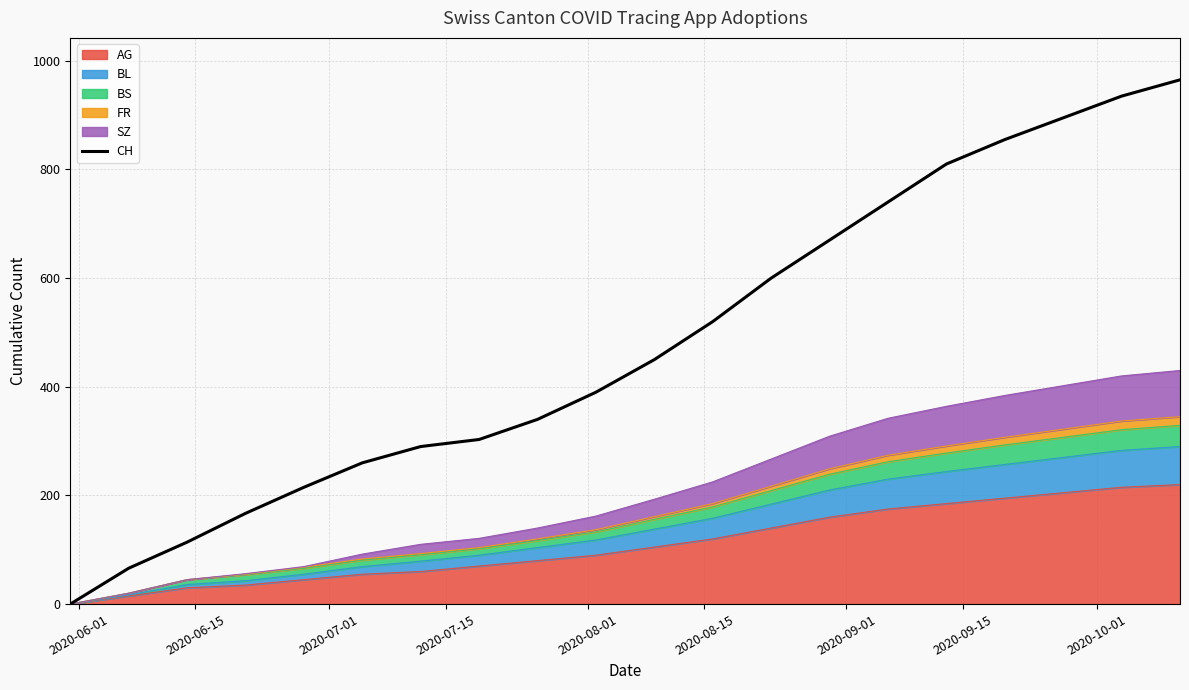

Reading right to left, what are all the values shown in this chart?

965	935	895	855	810	740	670	600	520	450	390	340	303	290	260	215	167	114	66	0